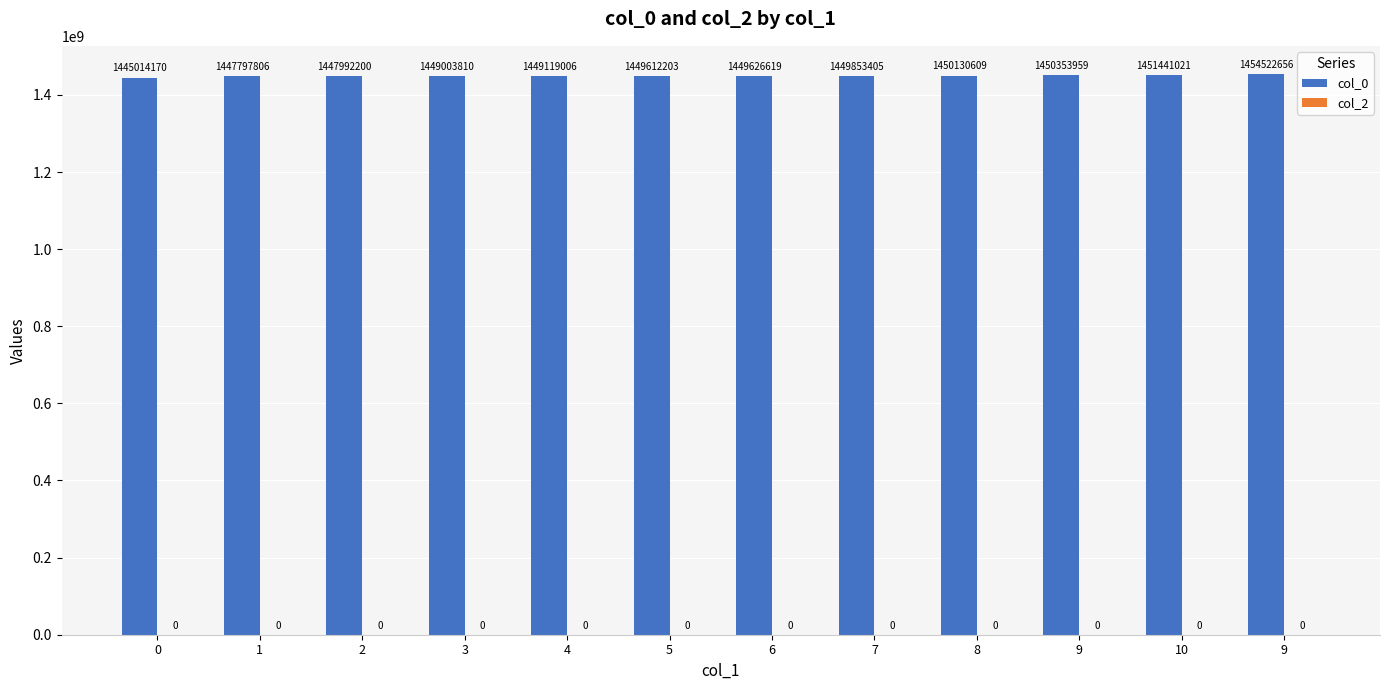

Count the number of categories in the chart.

12